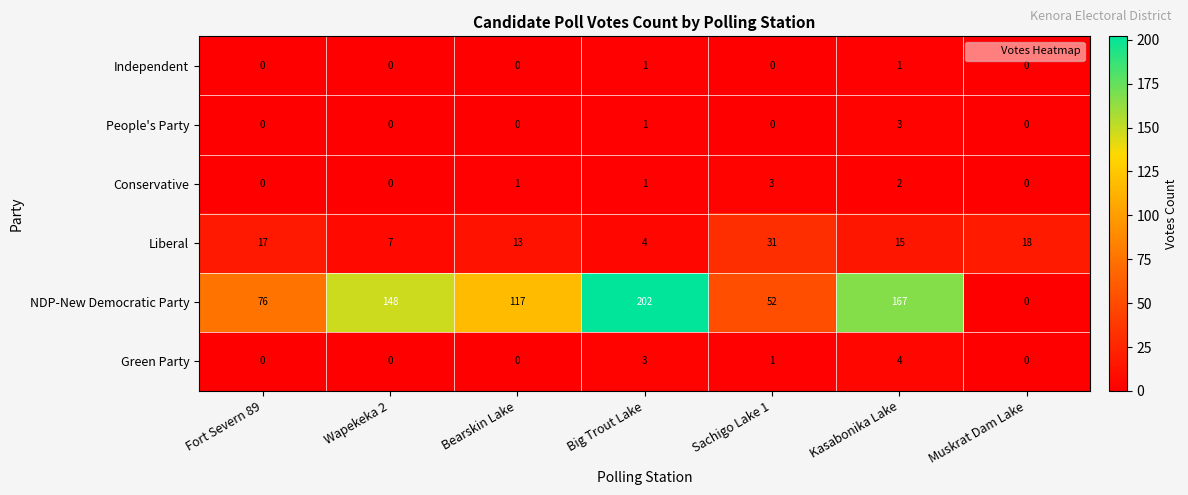

Which label corresponds to the largest value in the chart?

Big Trout Lake